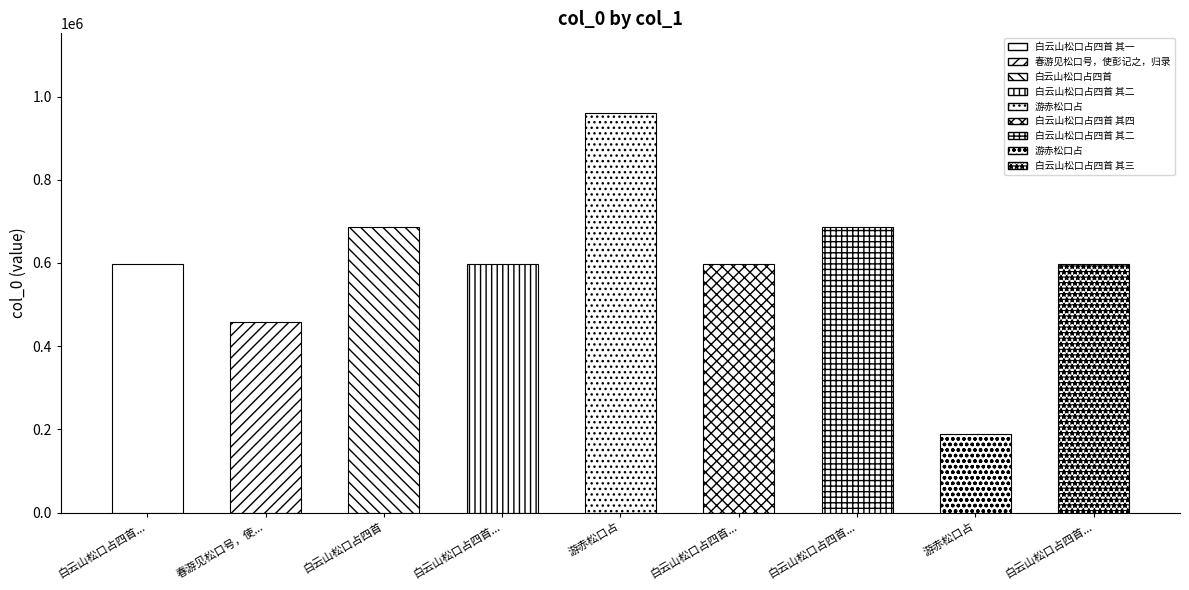

True or false: the data shows 189454 at 游赤松口占.

True